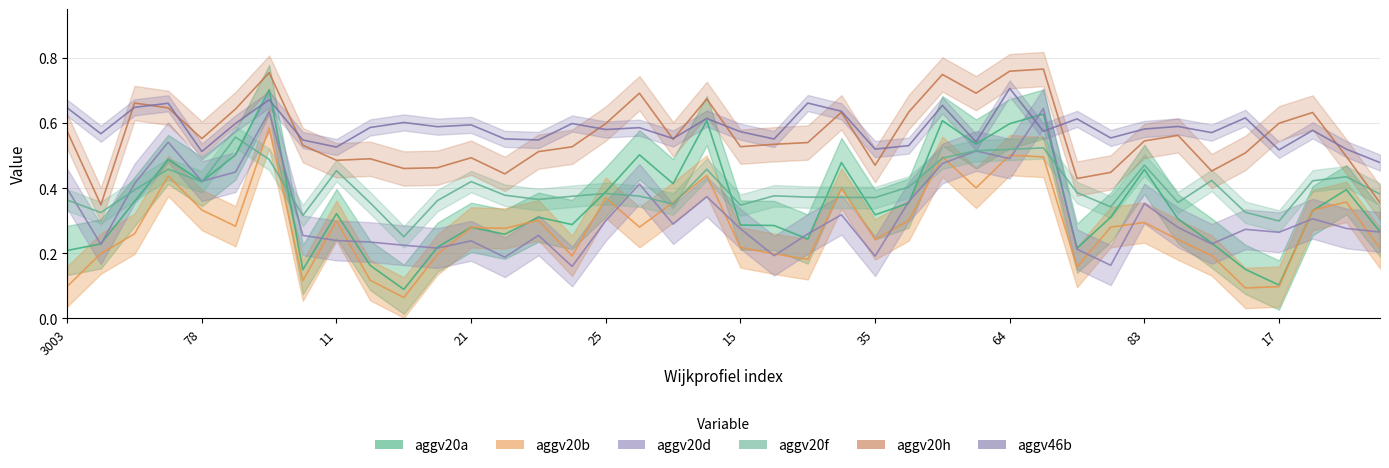

Between 25 and 13, which is larger?

25